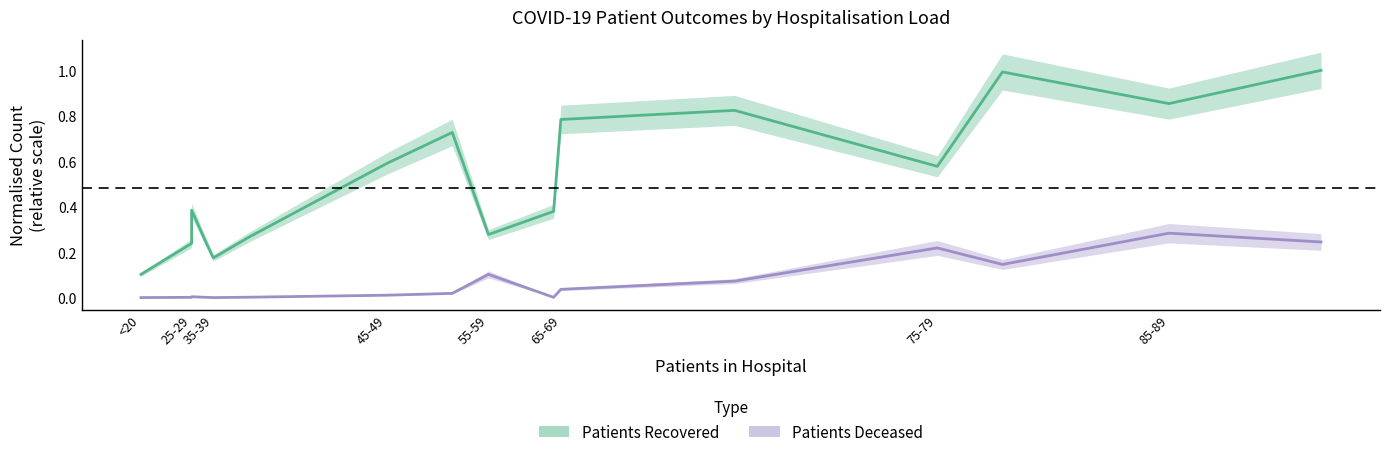

The value of patients_recovered at 55-59 is 0.3. True or false?

True